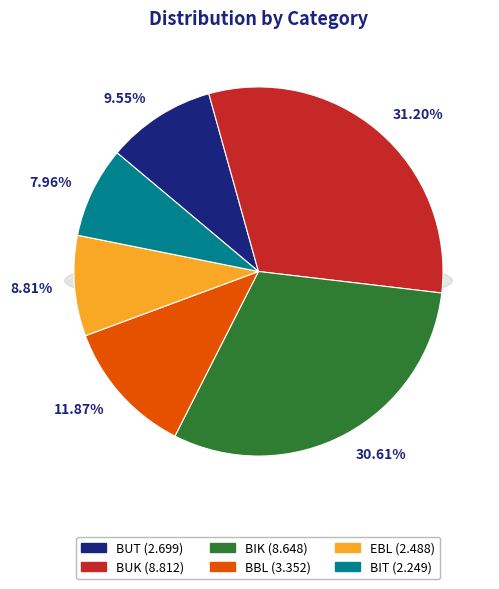

What percentage do BIK and BBL together represent?

42.5%